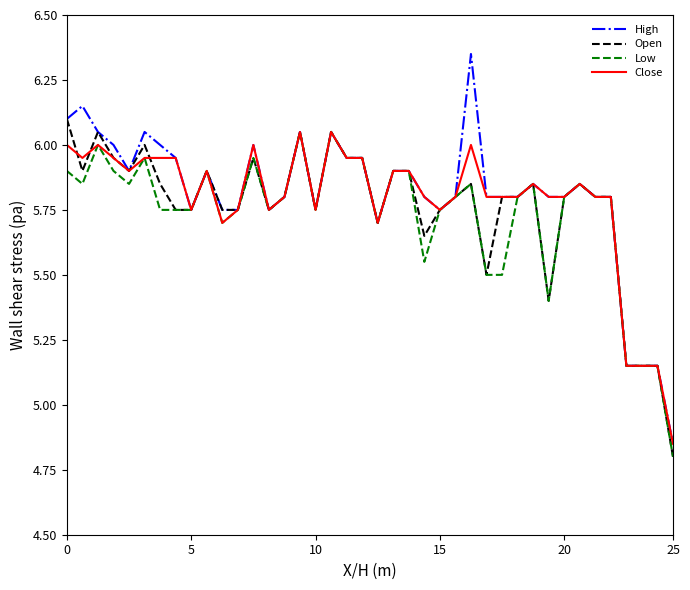

Which series has the widest spread of values?

High